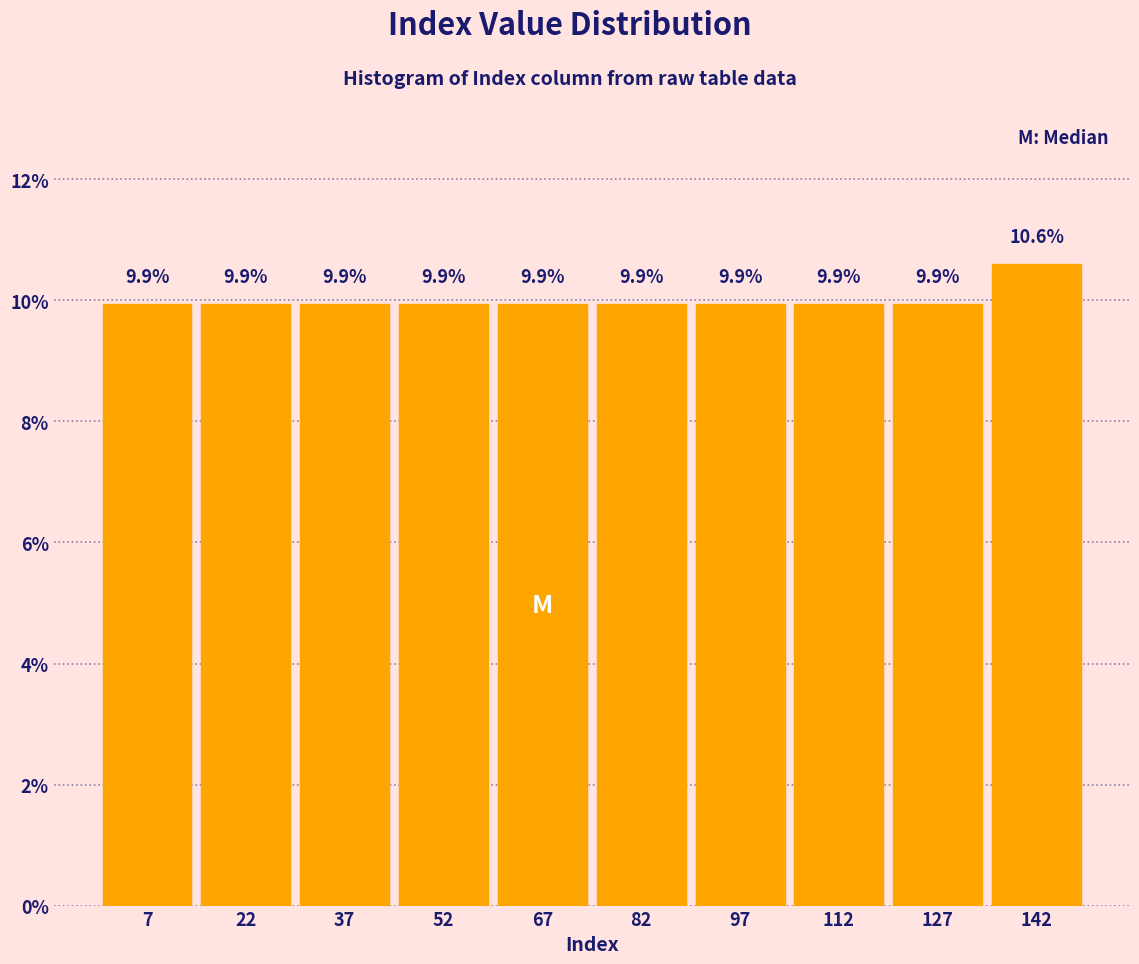

How tall is the bar that spans 135 to 150 on the x-axis? The bar edges are not printed on the chart, so give them approximately, as read against the axis.

10.6